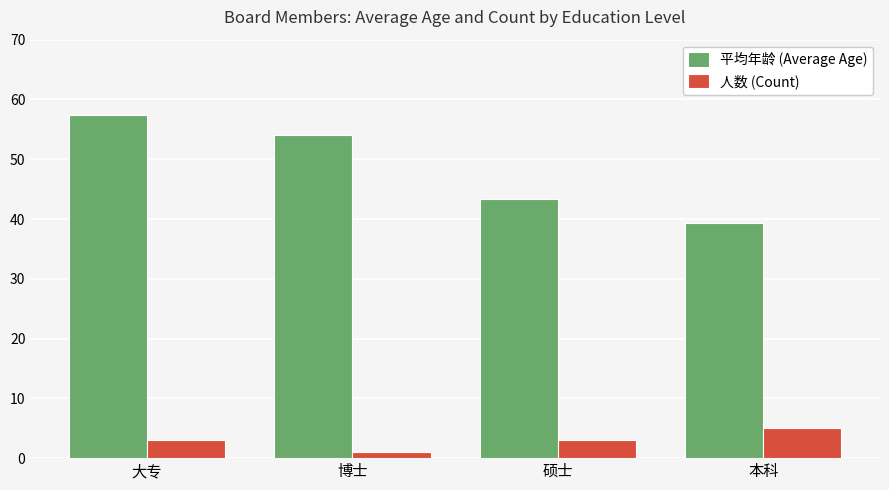

What is the value of the 人数 (Count) bar at the 3rd from the left?

3.0